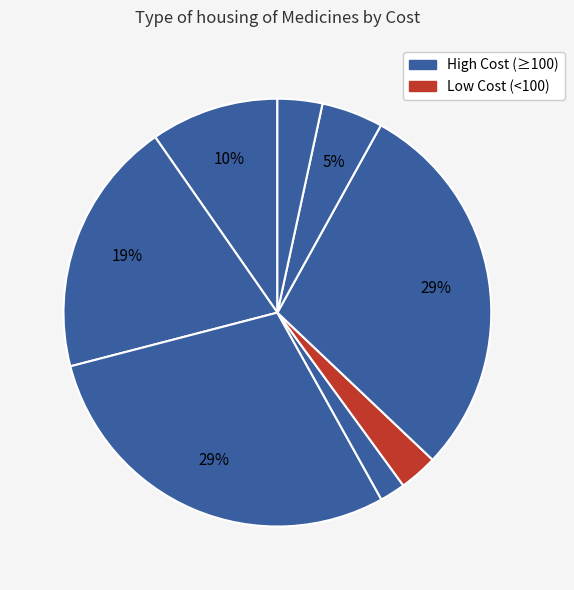

Count the number of slices in the pie.

8